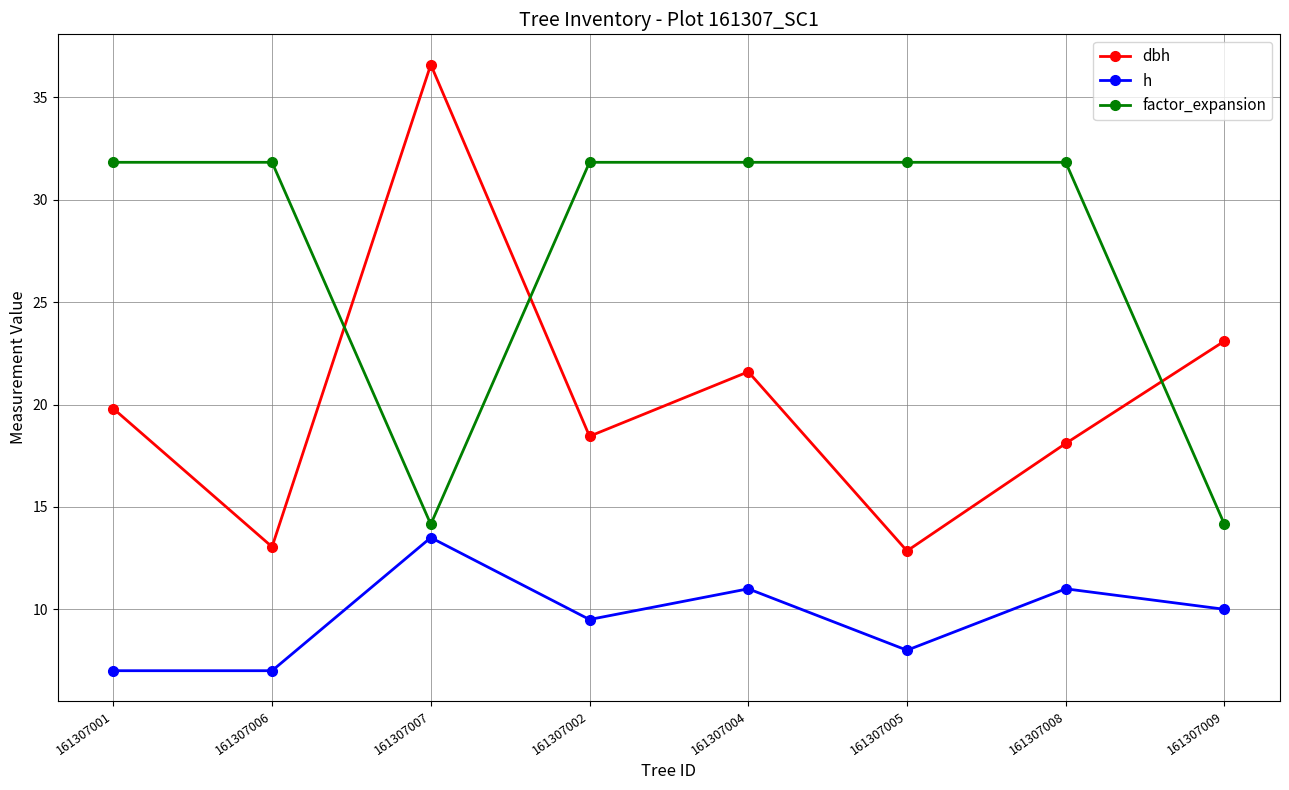

True or false: factor_expansion has a value of 31.8 at 161307002.

True